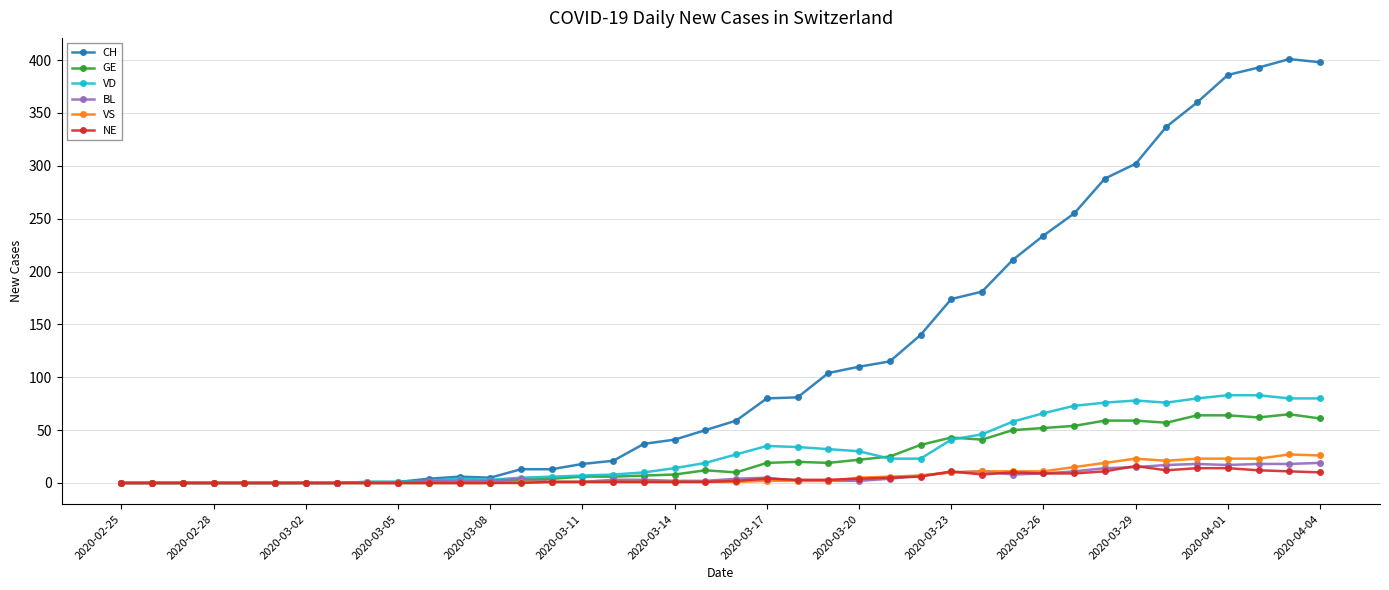

Is this an area chart (filled region under the line)?

No